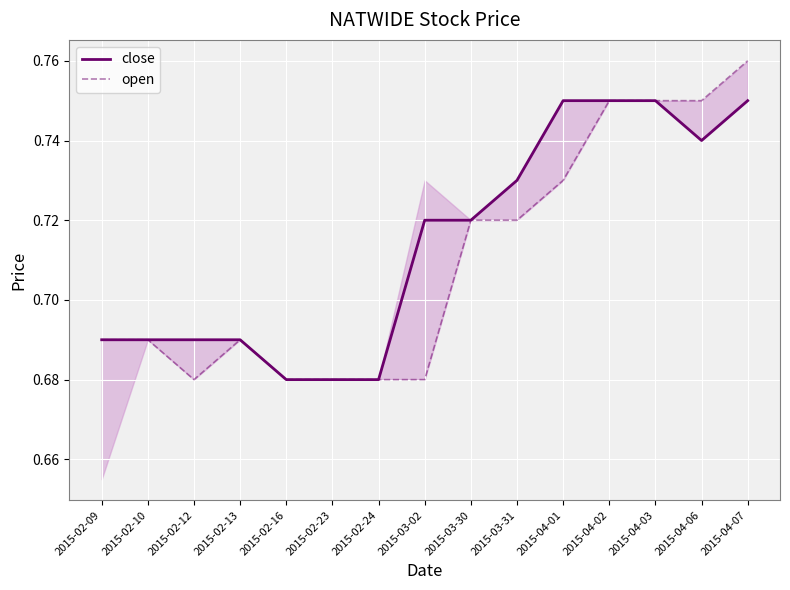

The value of close at 2015-03-31 is 1.0. True or false?

False